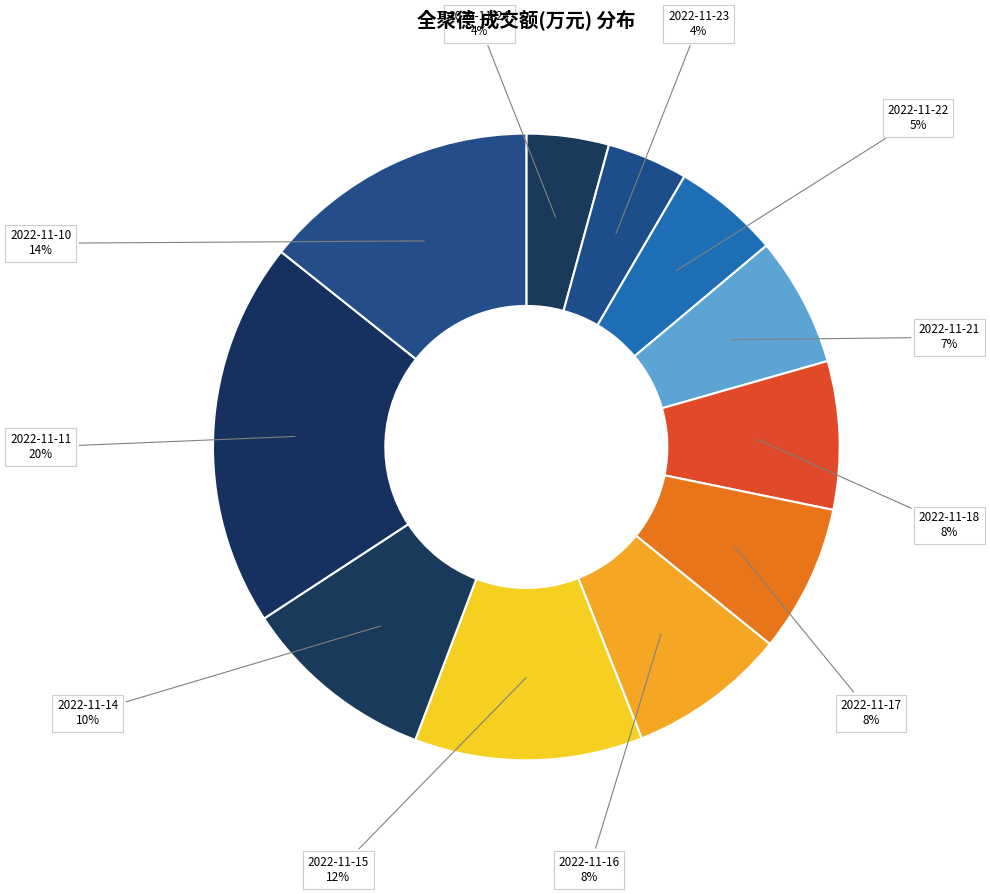

Rank the categories by value from highest to lowest.

2022-11-11, 2022-11-10, 2022-11-15, 2022-11-14, 2022-11-16, 2022-11-18, 2022-11-17, 2022-11-21, 2022-11-22, 2022-11-24, 2022-11-23